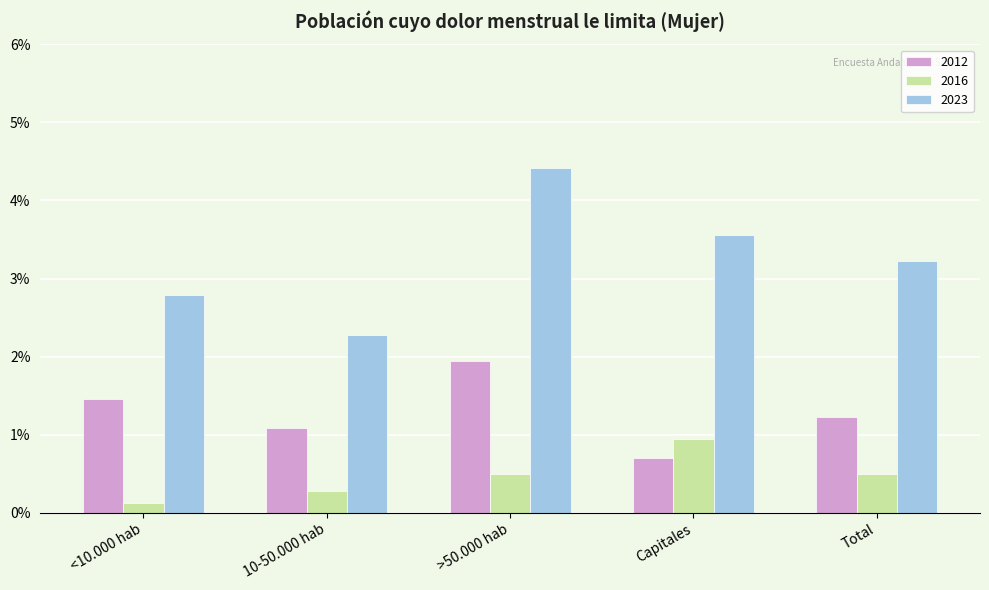

What are all the series names shown in the legend?

2012, 2016, 2023